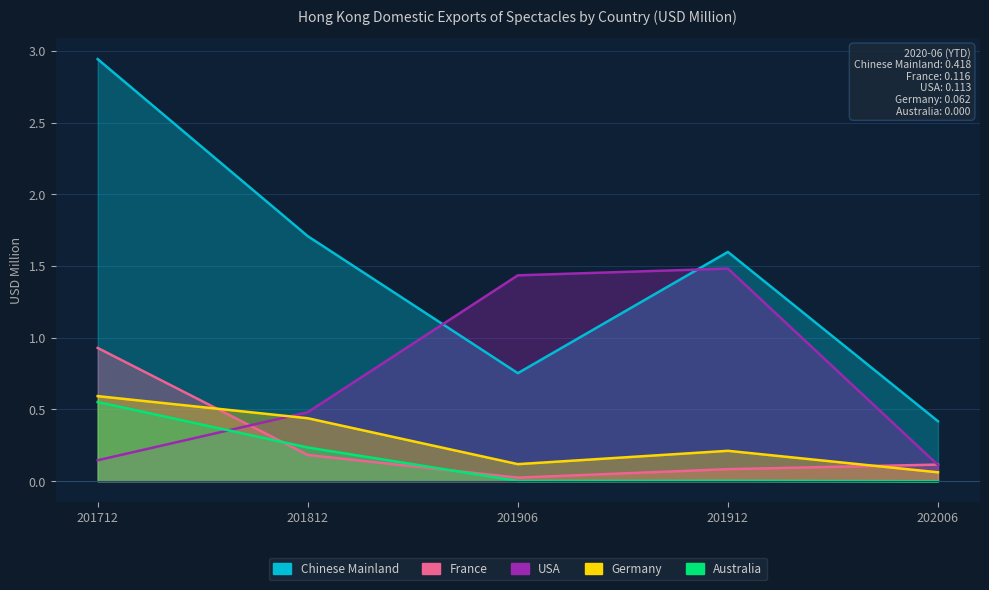

What is the spread (max minus min) of values at 201906?

1.4